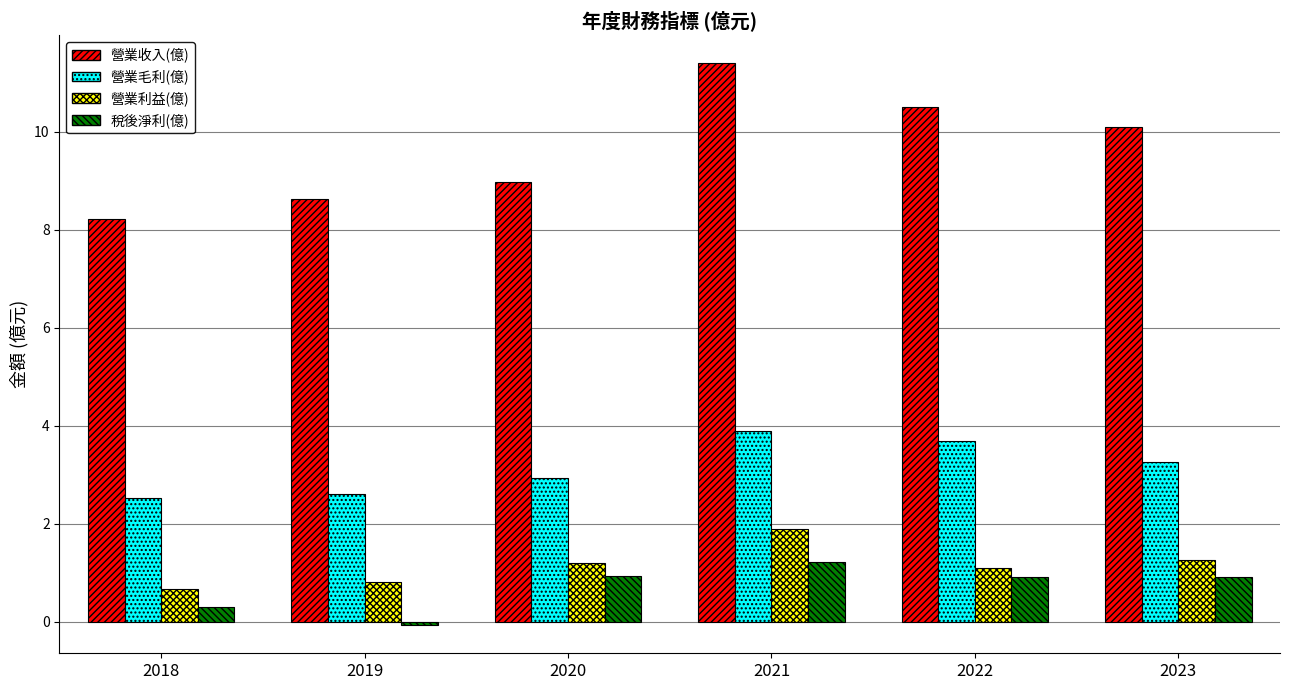

At which label does 稅後淨利(億) reach its minimum?

2019